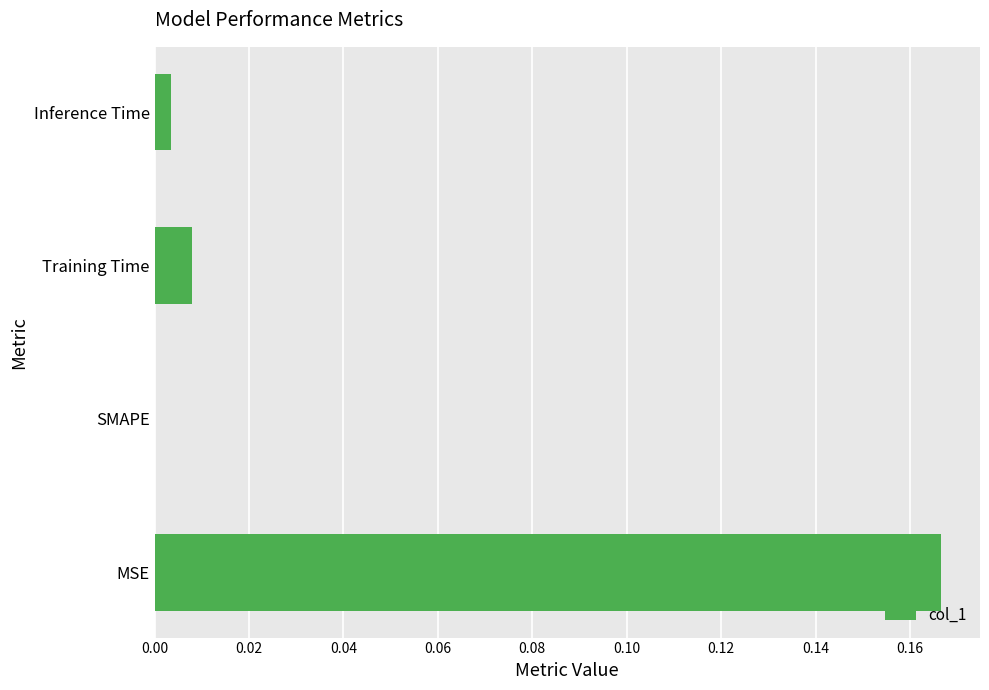

Which category has the highest value across all series?

MSE